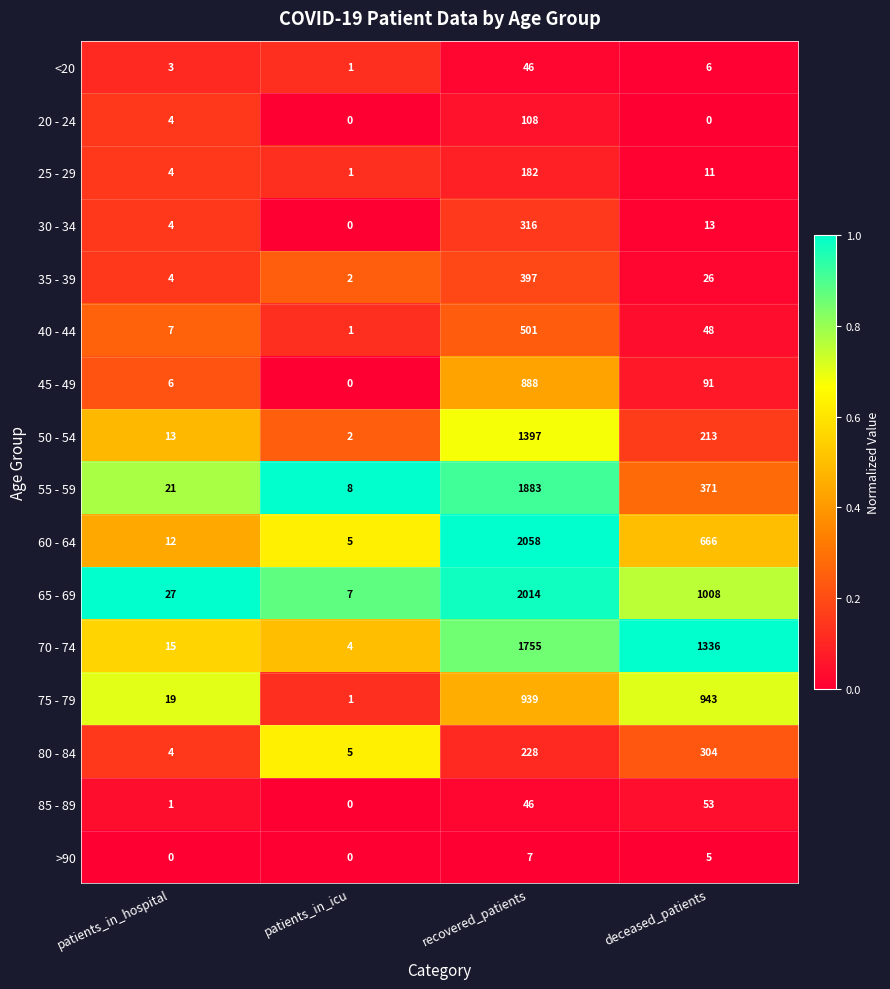

What is the greatest value displayed?

2058